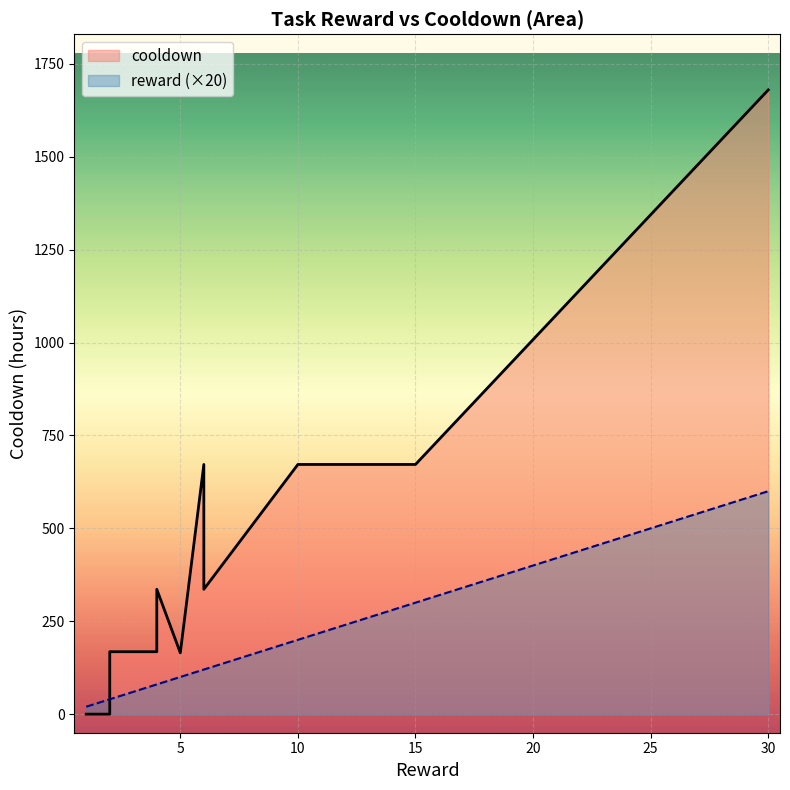

Does the chart display data point markers on the line(s)?

No